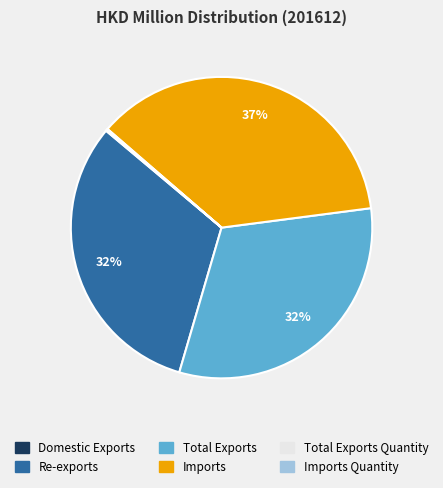

To the nearest percent, what is the average slice percentage?

17%